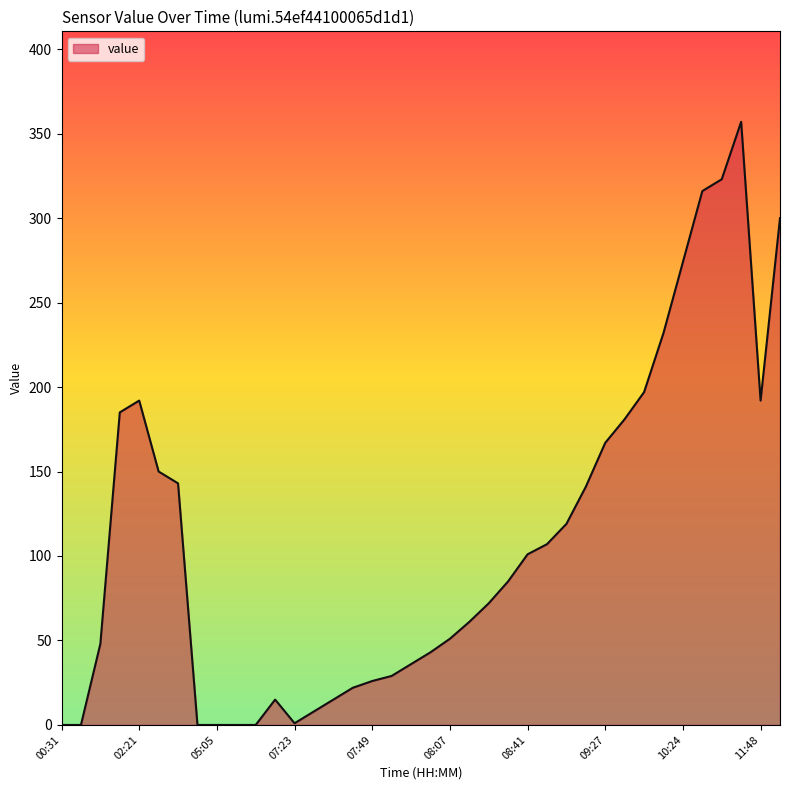

What is the difference between the maximum and minimum values?

357